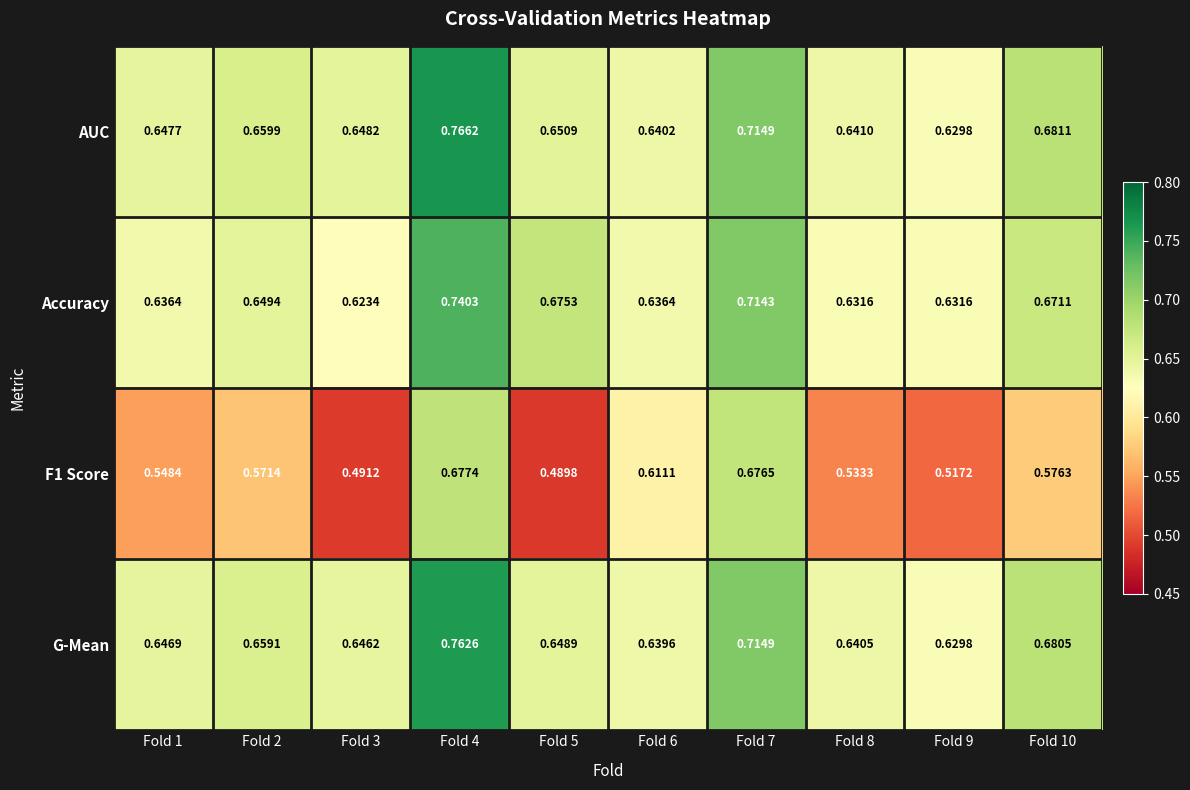

At which category is the sum across all series the highest?

Fold 4